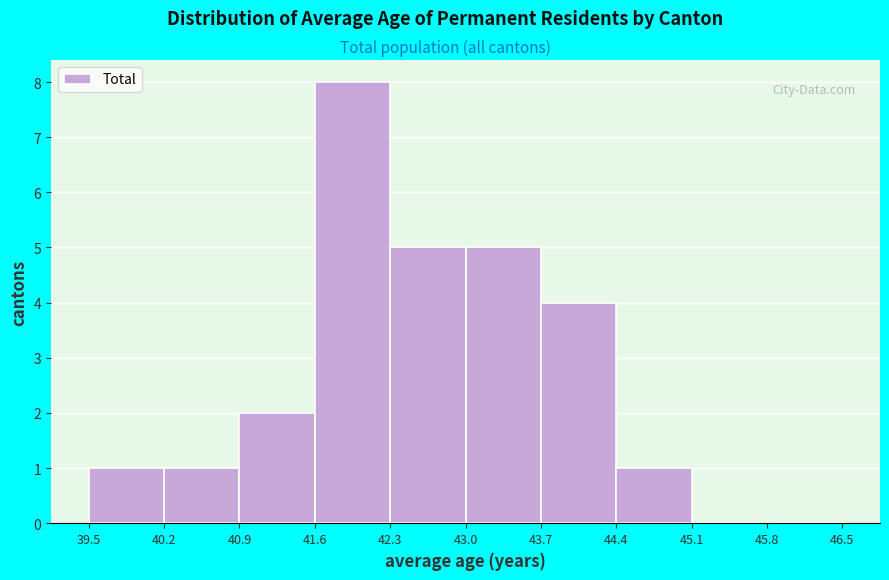

Reading left to right, transcribe this chart: for each bar, give the range it covers on the x-axis and its height. The values are not printed on the chart, so give them approximately, as read against the axis.

39.5 to 40.2: 1
40.2 to 40.9: 1
40.9 to 41.6: 2
41.6 to 42.3: 8
42.3 to 43.0: 5
43.0 to 43.7: 5
43.7 to 44.4: 4
44.4 to 45.1: 1
45.1 to 45.8: 0
45.8 to 46.5: 0